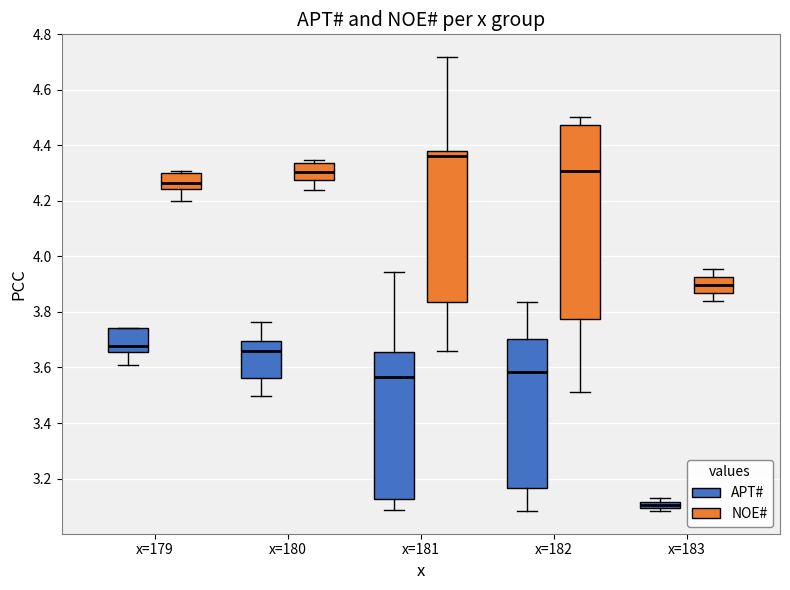

Where does the upper whisker of the box for x=181 (APT#) end on the y-axis? The values are not printed on the chart, so give them approximately, as read against the axis.

3.94